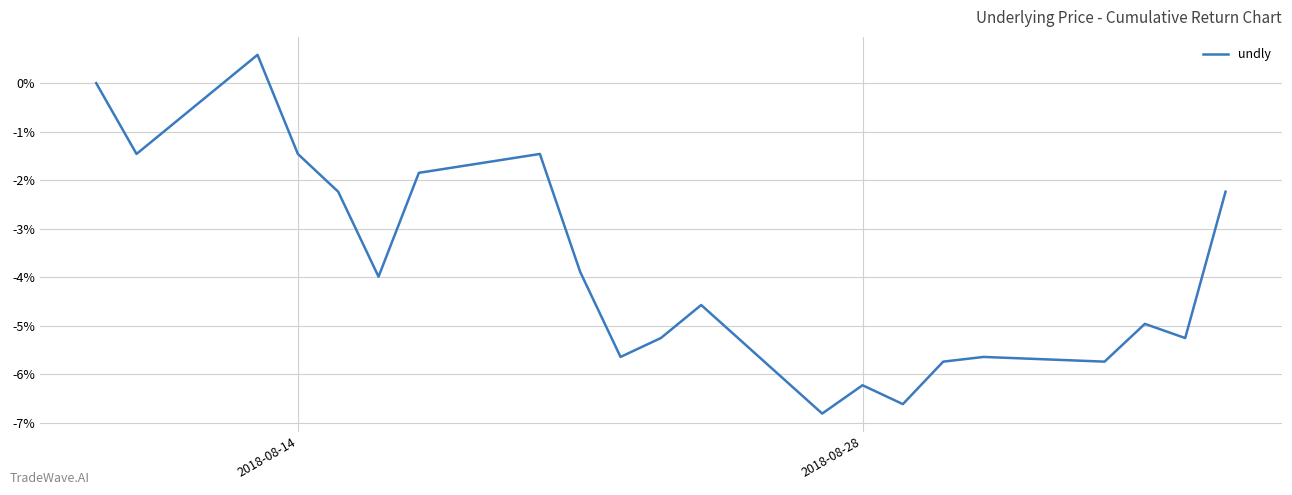

Does the chart have visible grid lines?

Yes